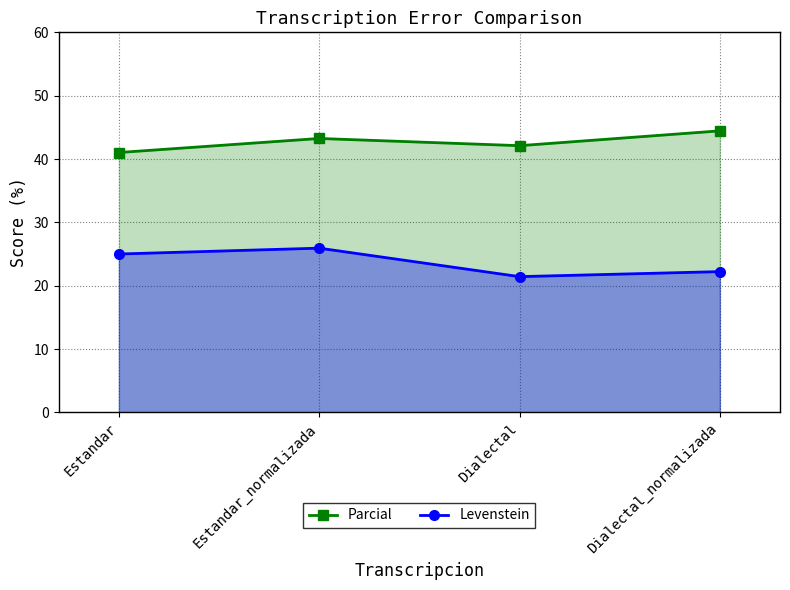

What is the difference between the maximum and minimum values in the Levenstein series?

4.5